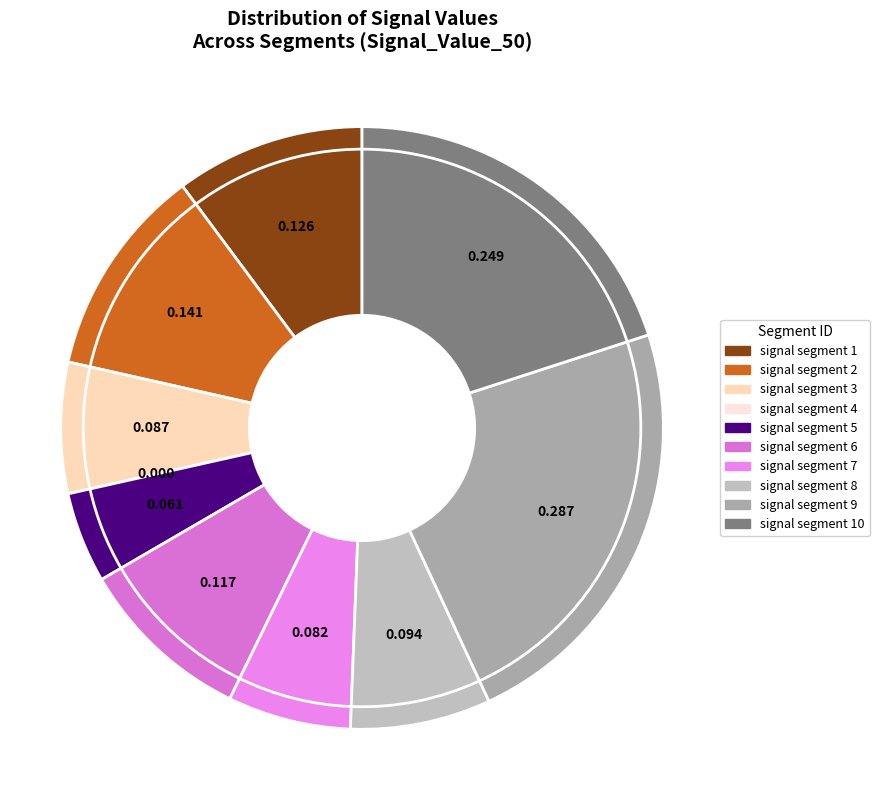

To the nearest percent, what percentage of the pie is signal segment 9?

23%